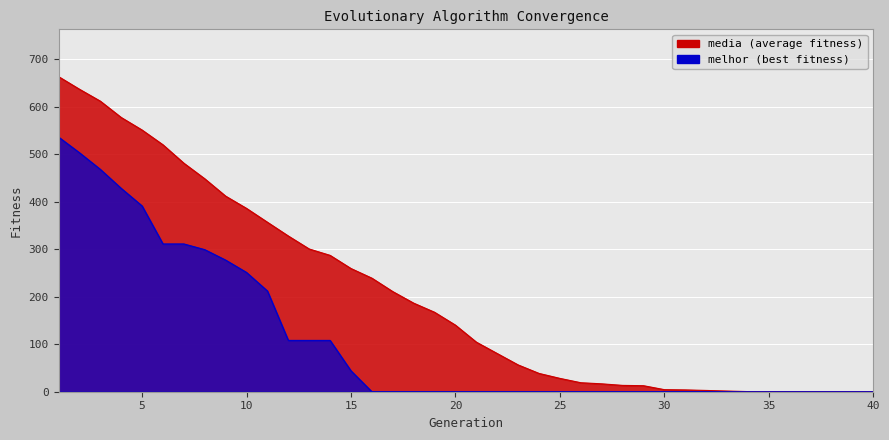

Read the media value at 8.

448.1